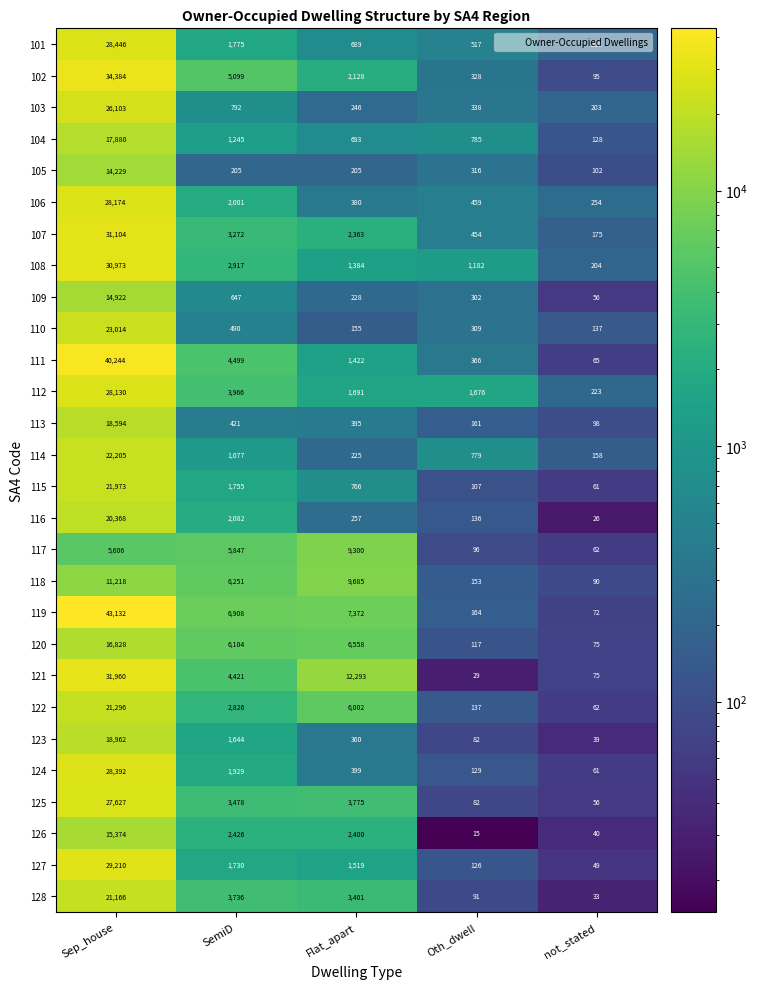

At which category is the sum across all series the highest?

Sep_house